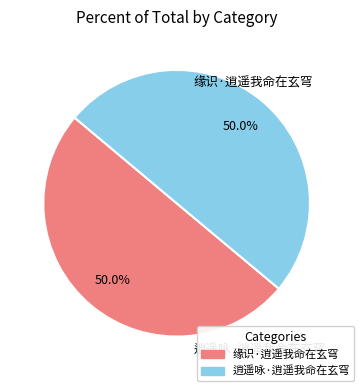

Is the sum of 逍遥咏·逍遥我命在玄穹 and 缘识·逍遥我命在玄穹 greater than half?

Yes